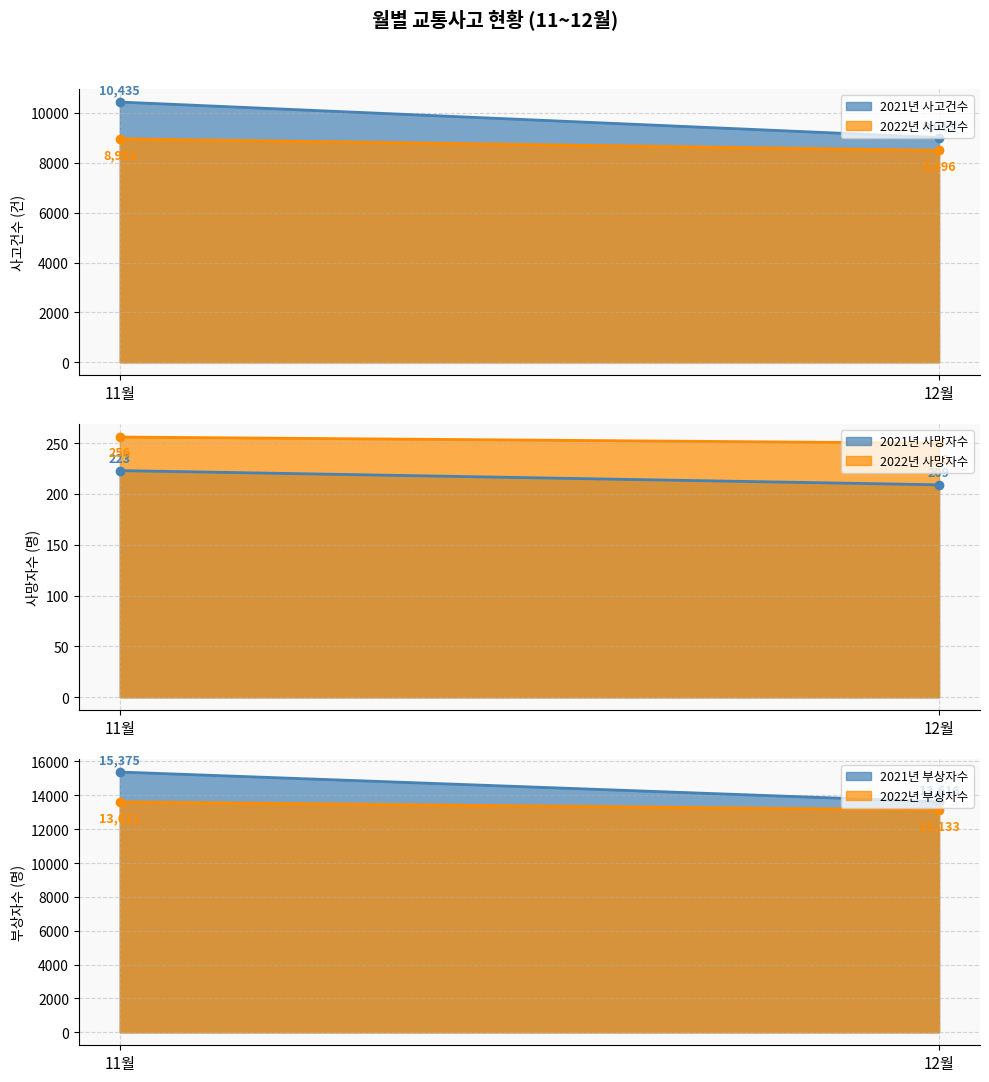

What are all the series names shown in the legend?

2021년(사고건수), 2022년(사고건수), 2021년(사망자수), 2022년(사망자수), 2021년(부상자수), 2022년(부상자수)